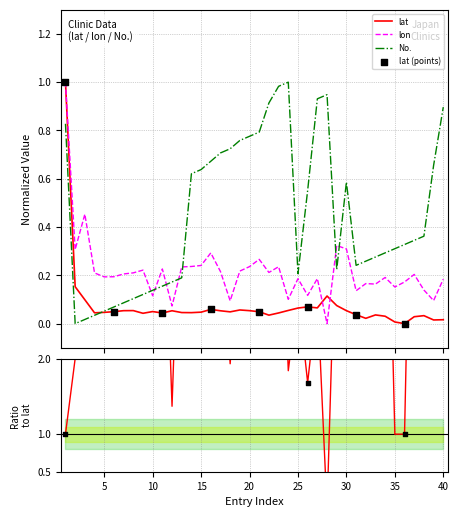

Which series reaches the minimum Y coordinate?

lat